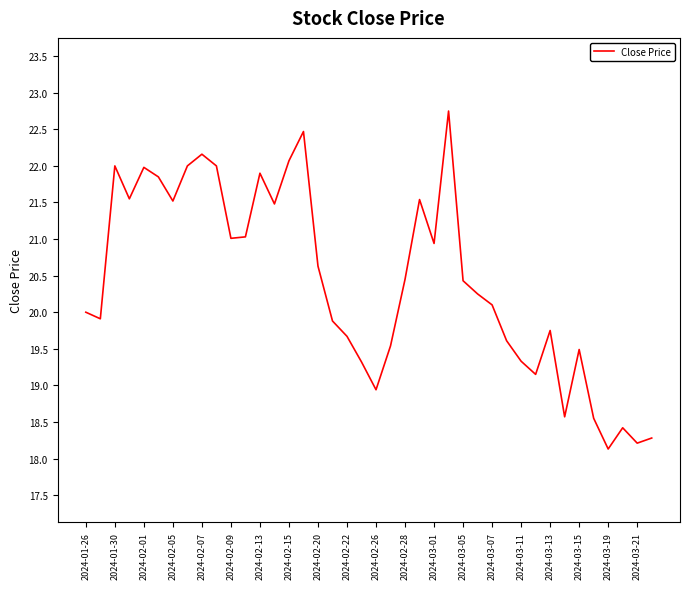

What is the minimum value shown in the chart?

18.1